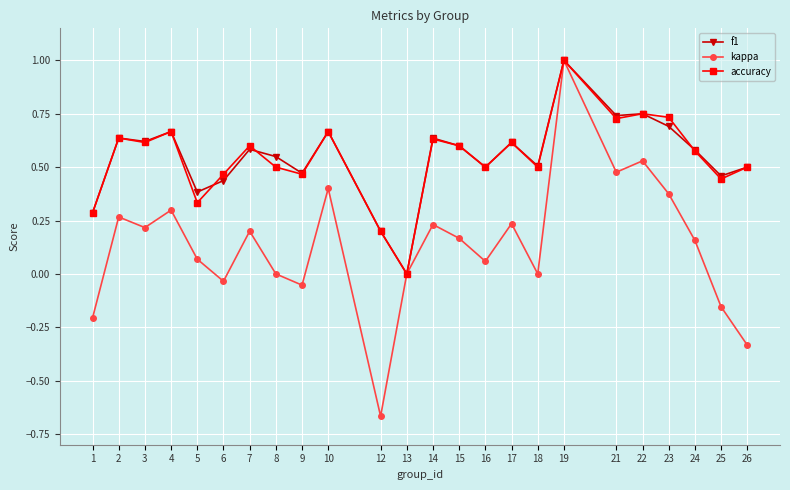

Which series changed the most between 9 and 24?

kappa